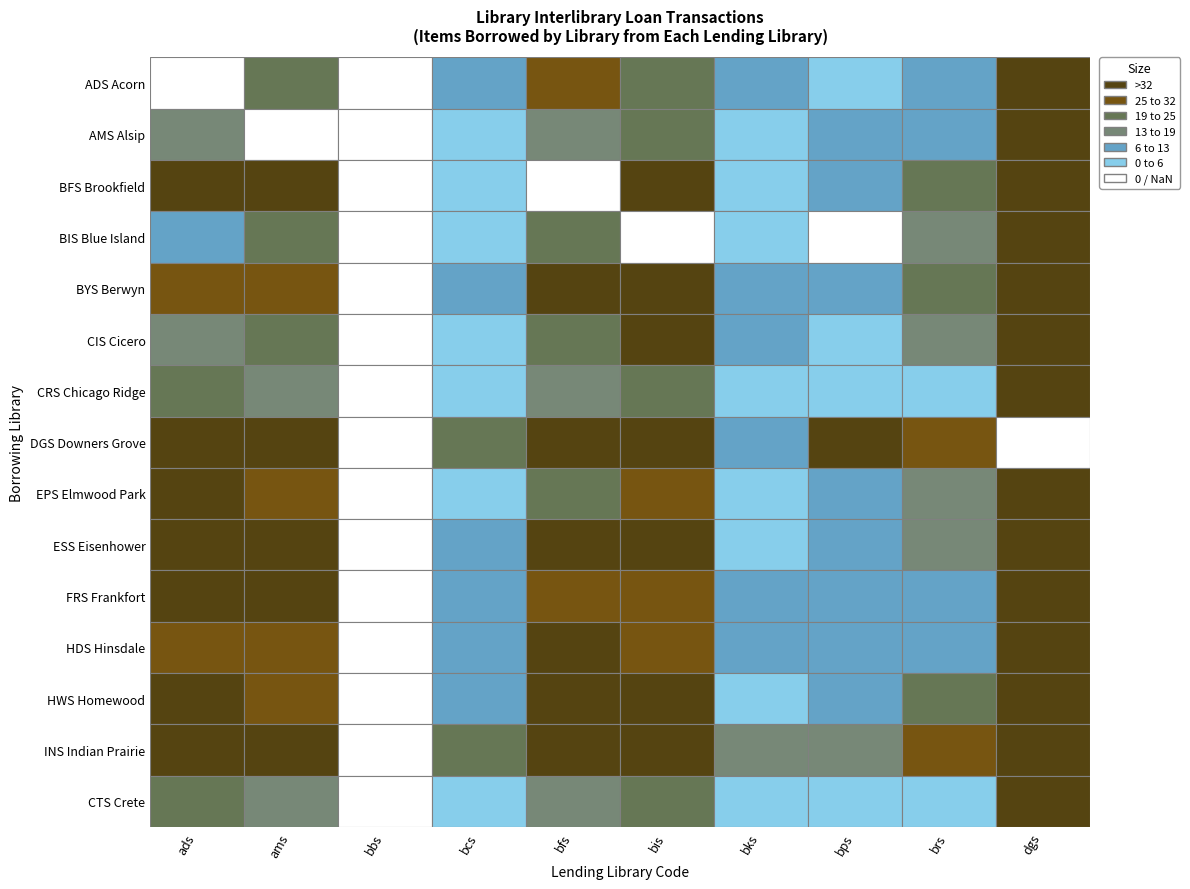

Is it true that AMS Alsip equals -25 at ams?

False